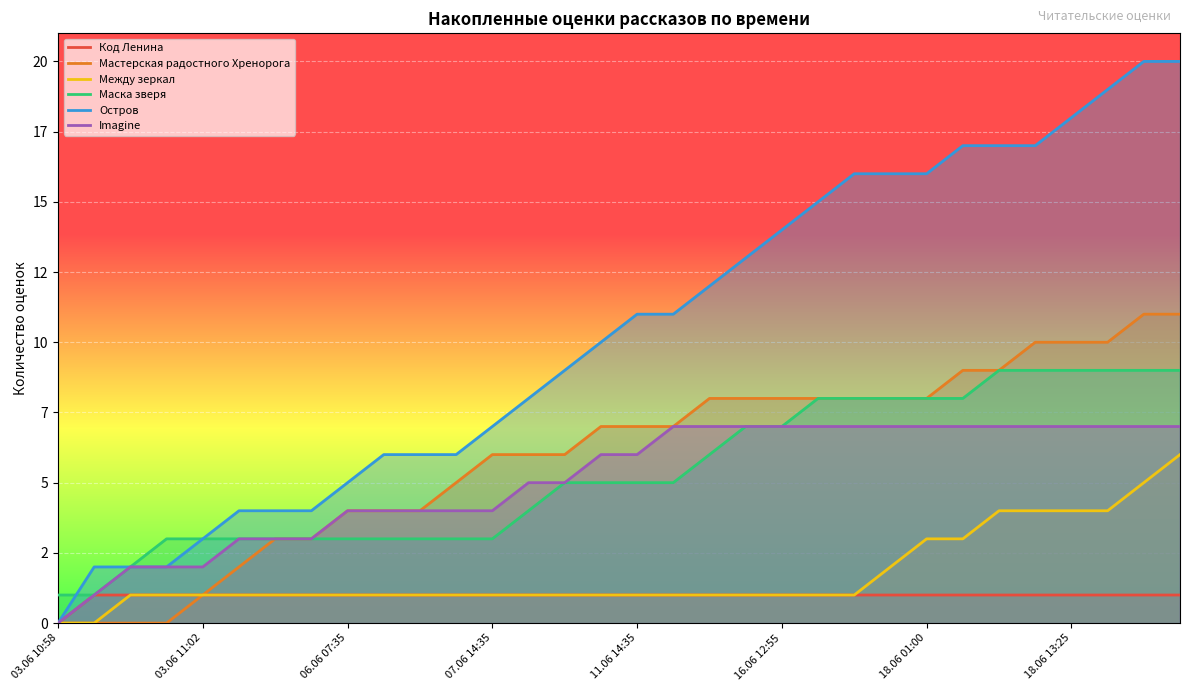

Which category has the lowest value in the Между зеркал series?

03.06 10:58